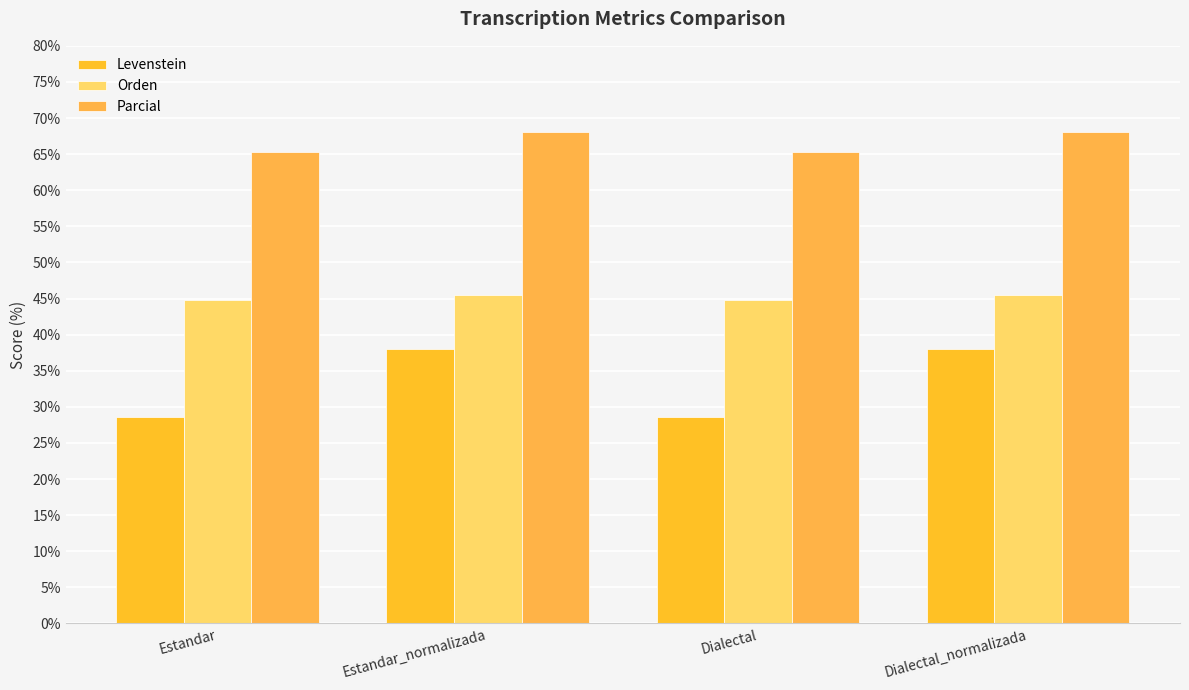

Reading left to right, what are all the values shown in this chart?

Levenstein: 28.6	38.0	28.6	38.0
Orden: 44.8	45.5	44.8	45.5
Parcial: 65.3	68.1	65.3	68.1